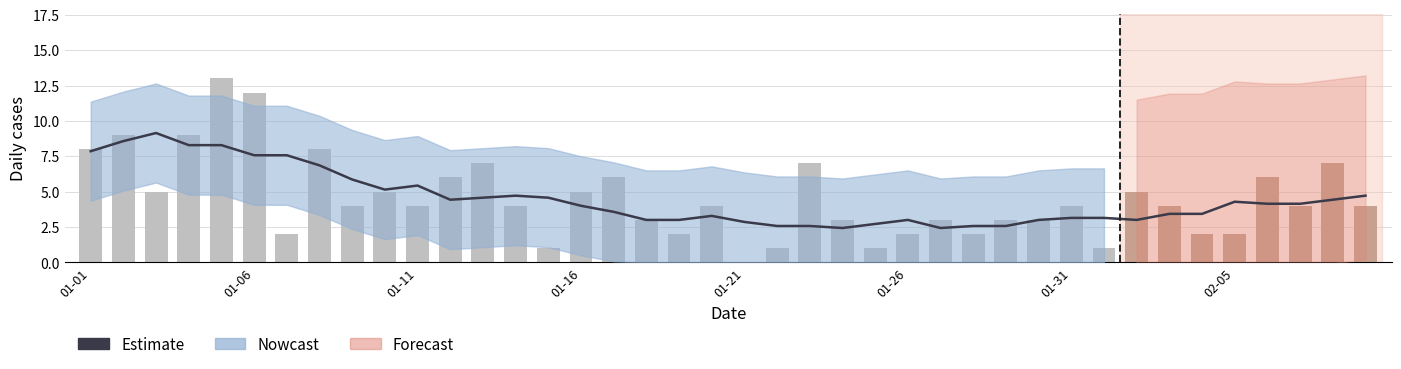

Where does the Estimate series first go above 4?

01-01